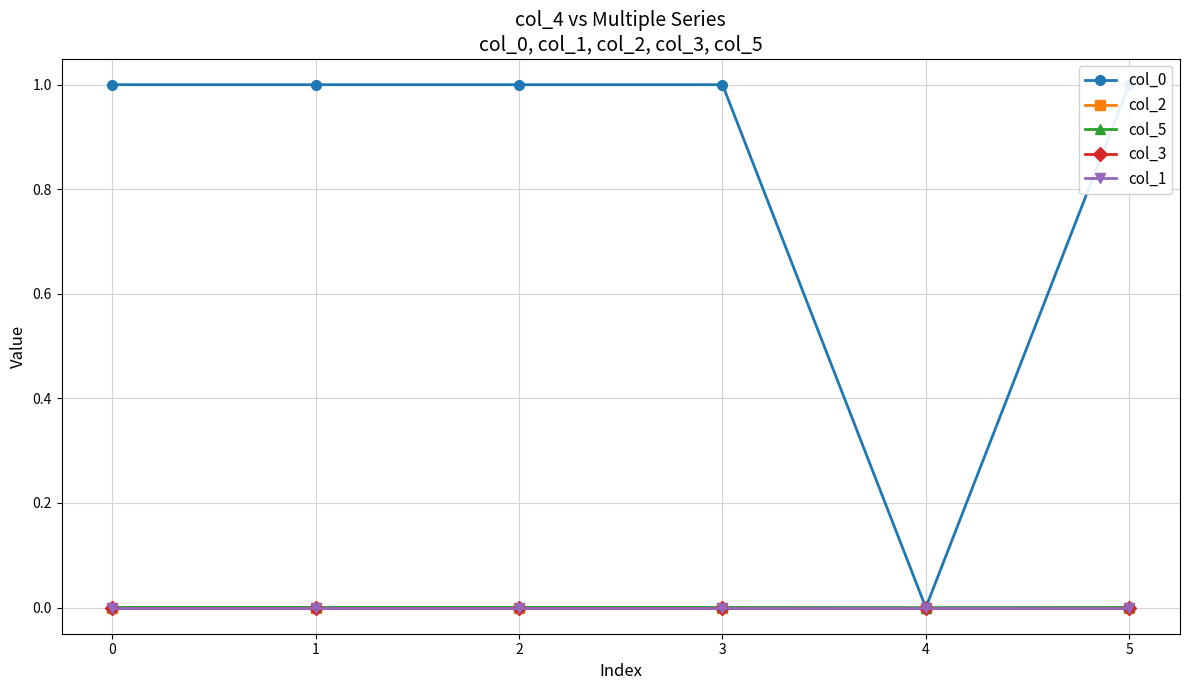

Reading left to right, what are all the values shown in this chart?

col_0: 1.0	1.0	1.0	1.0	0.0	1.0
col_2: 0.0	0.0	-0.0	-0.0	0.0	-0.0
col_5: 0.0	0.0	0.0	0.0	0.0	0.0
col_3: 0.0	-0.0	0.0	-0.0	0.0	0.0
col_1: 0.0	-0.0	0.0	0.0	0.0	0.0